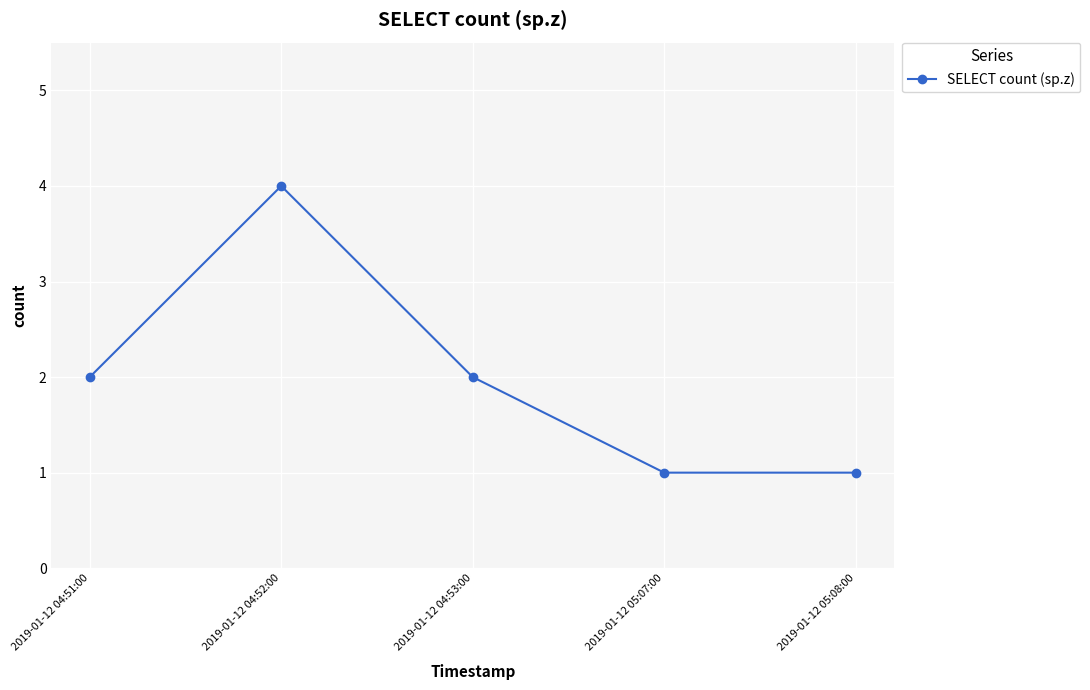

Where is the first local maximum?

2019-01-12 04:52:00